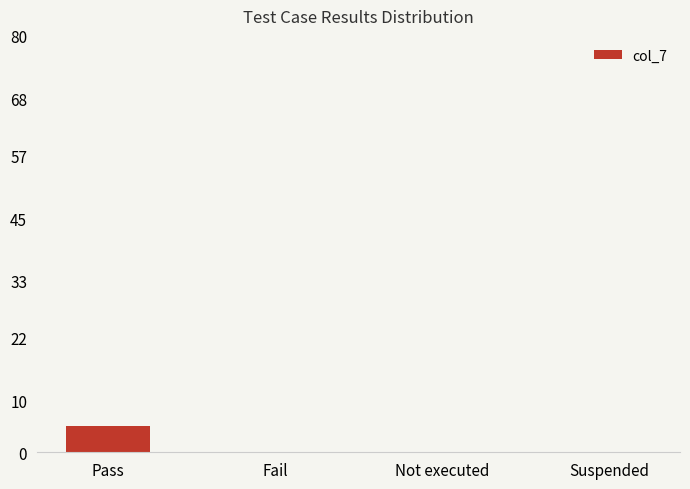

Are the bars horizontal?

No